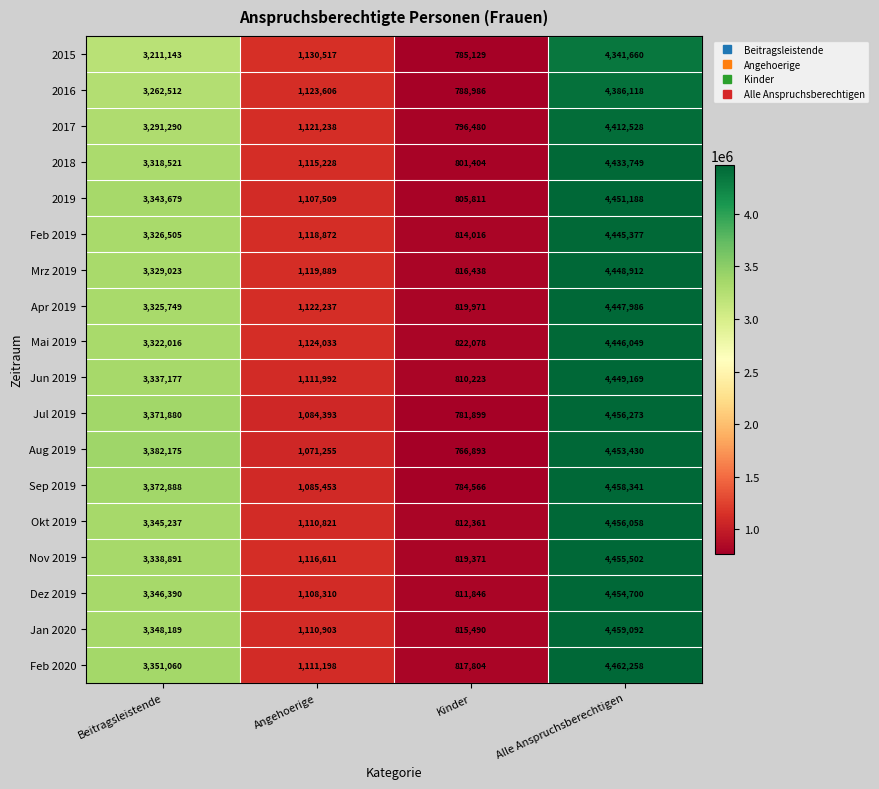

What is the maximum value shown in the chart?

4462258